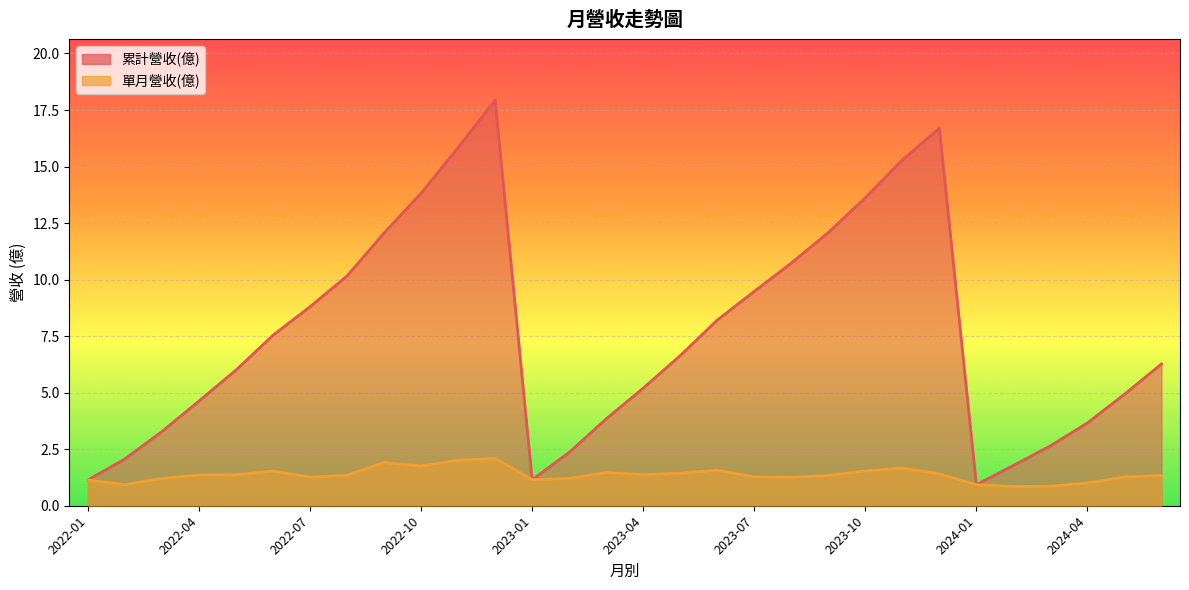

What is the approximate value of 累計營收(億) at 2022-01?

1.1